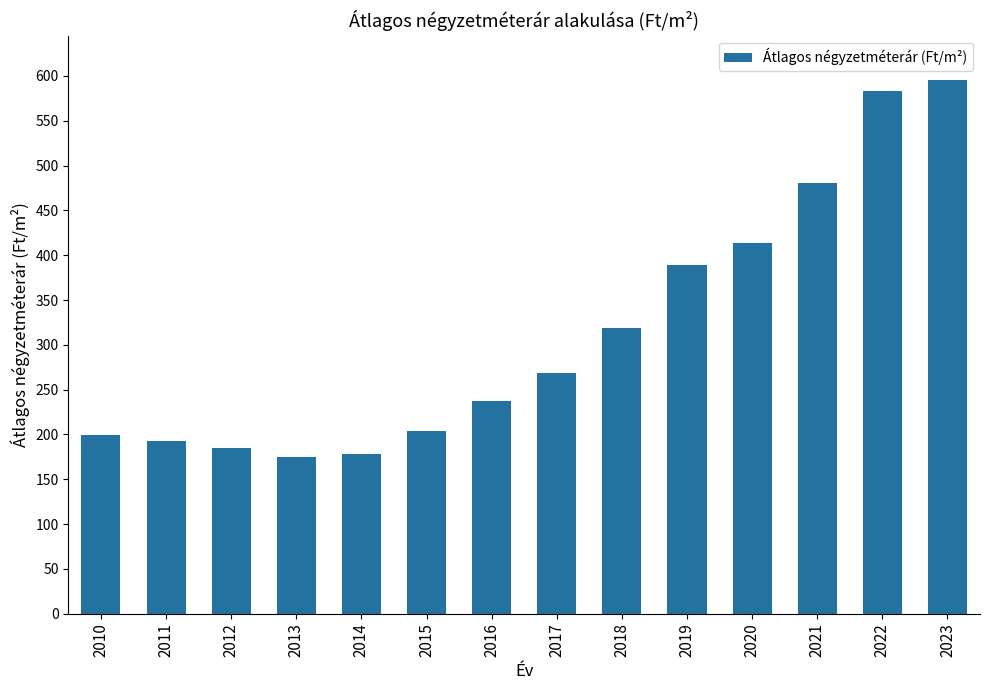

Are the bars grouped side by side (vs. stacked)?

No